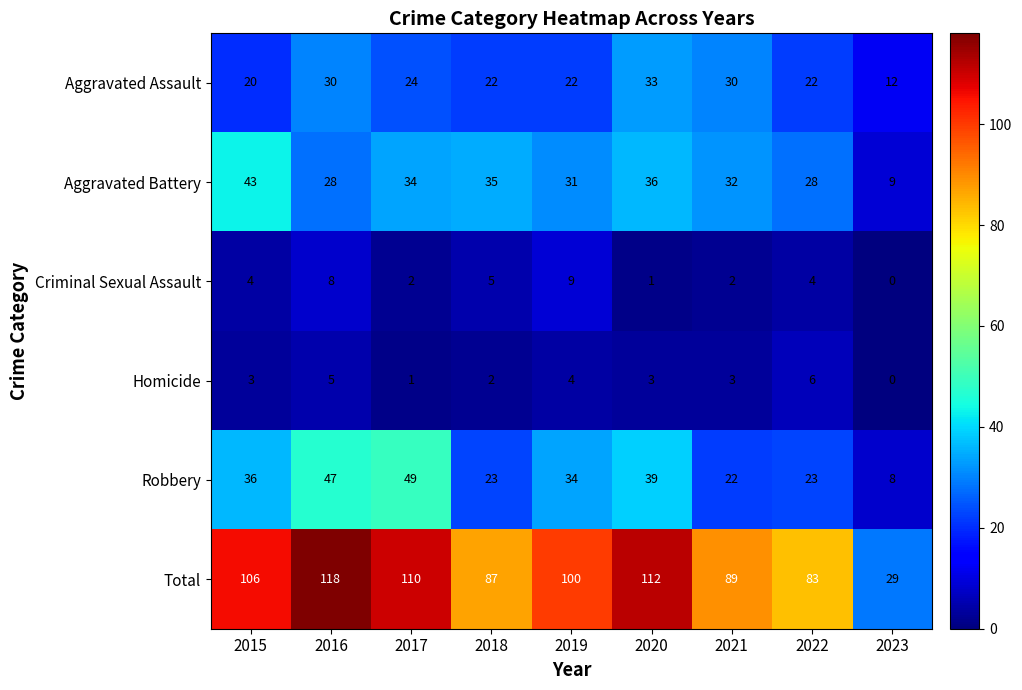

At which category does the chart reach its peak across all series?

2016